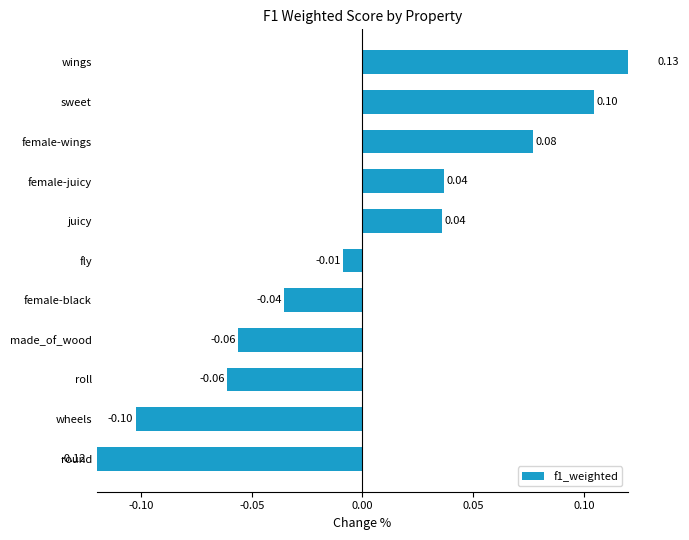

What is the difference between the second highest and second lowest values?

0.2